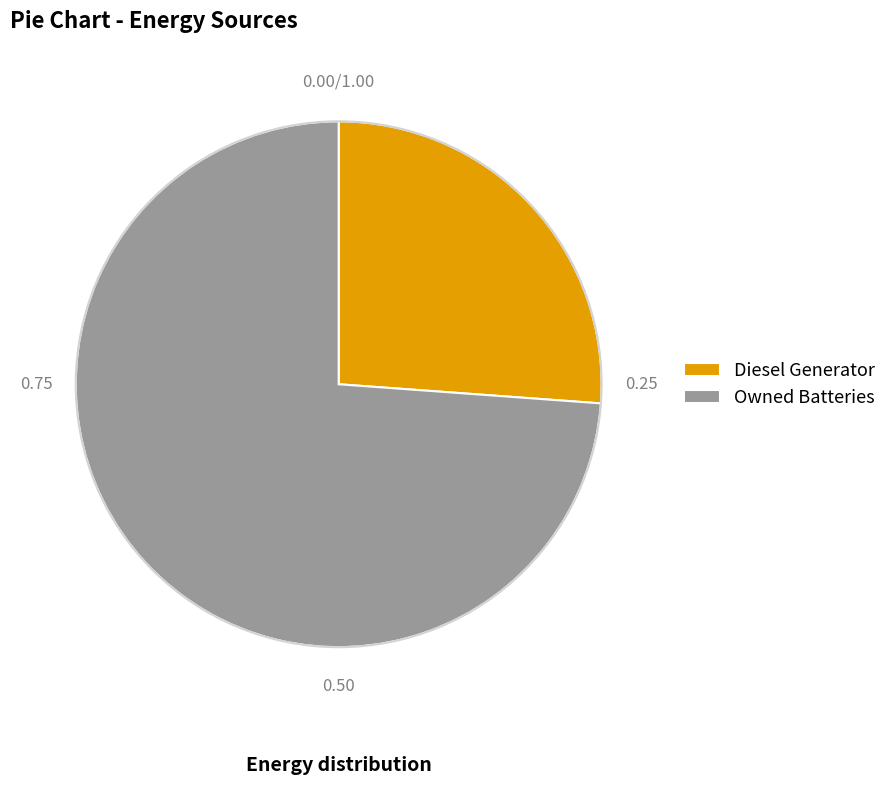

Combined, do Diesel Generator and Owned Batteries account for over 50%?

Yes